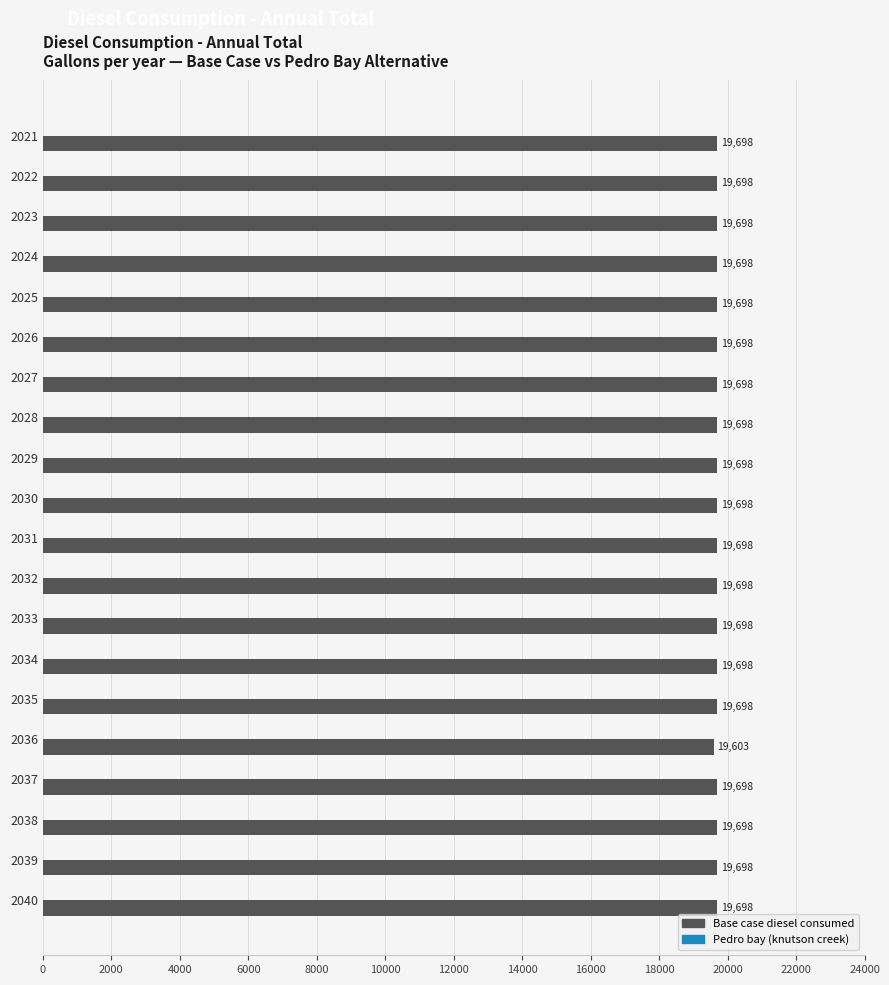

What is the approximate value at 2028?

19698.4